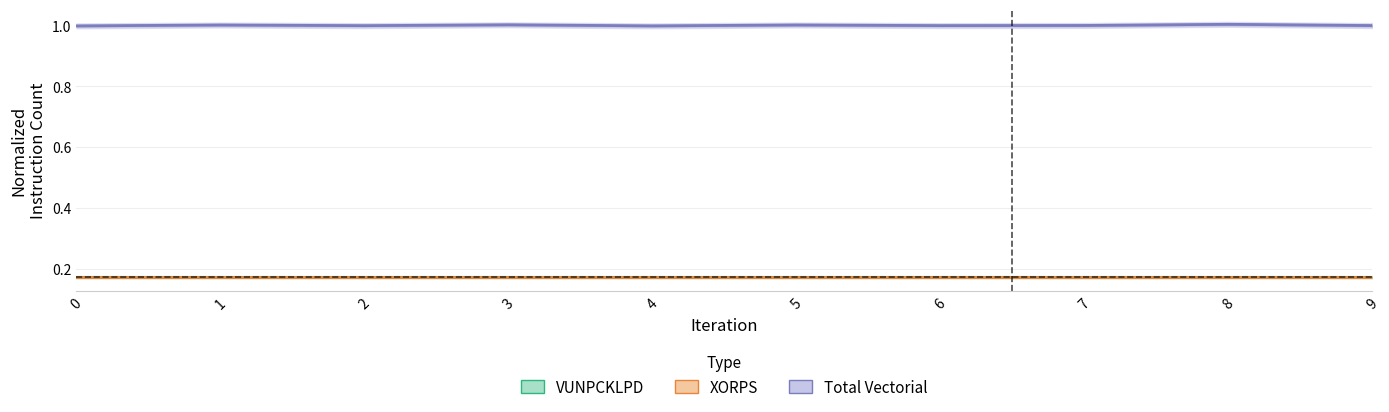

At which category is the sum across all series the highest?

8